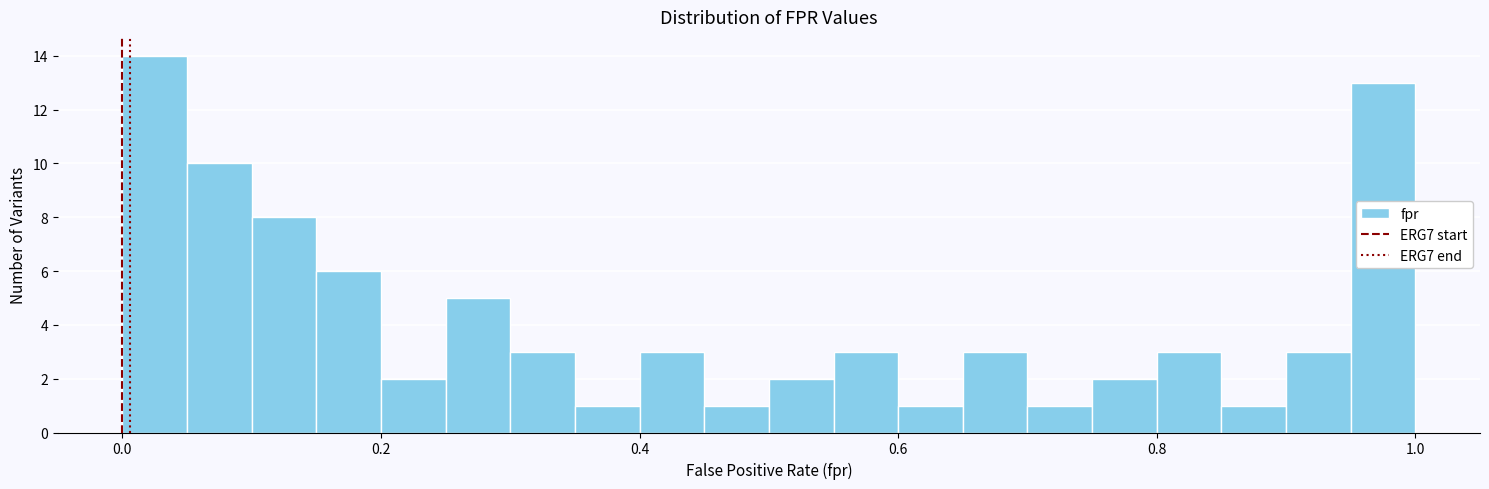

Around what value on the x-axis is the tallest bar? Give the approximate position of its centre, as read against the axis.

0.02